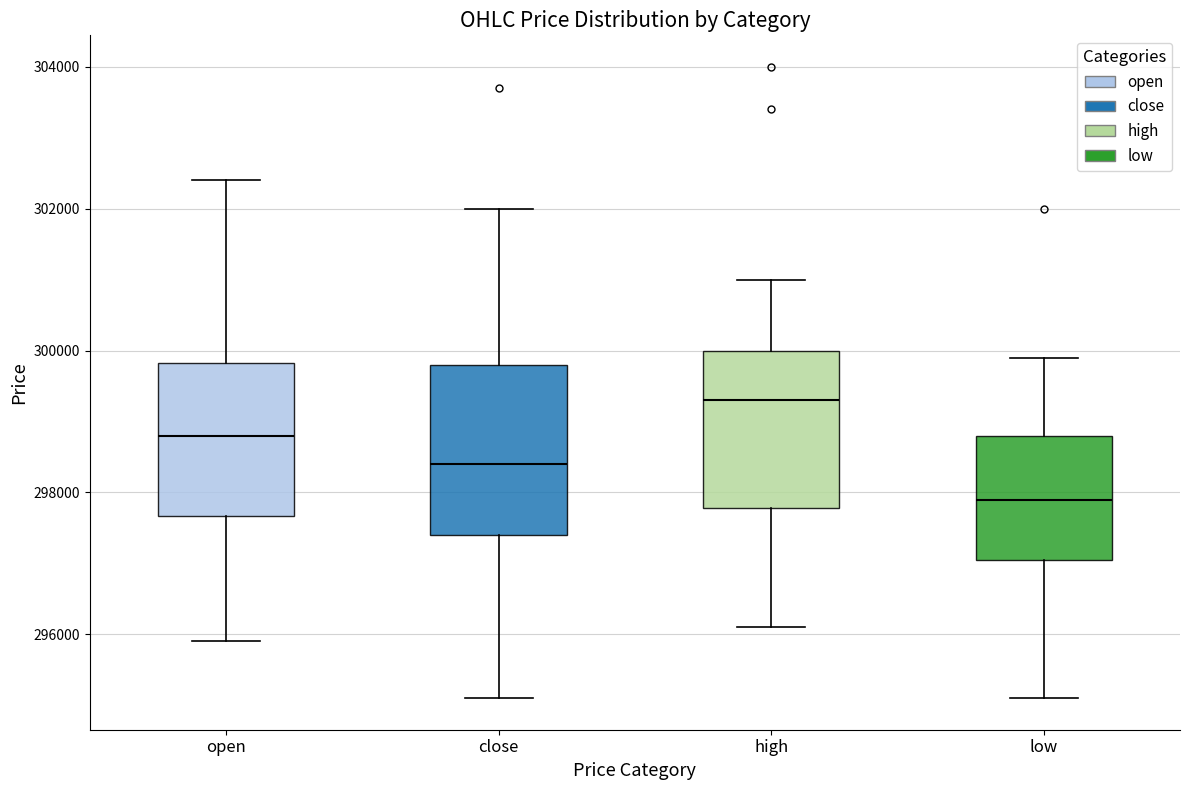

Reading left to right, read every box against the y-axis: the position of its median line, the range the box covers, and the ends of its whiskers. The values are not printed on the chart, so give them approximately, as read against the axis.

open: median 298800, box 297600 to 299800, whiskers 296000 to 302400
close: median 298400, box 297400 to 299800, whiskers 295200 to 302000
high: median 299400, box 297800 to 300000, whiskers 296200 to 301000
low: median 298000, box 297000 to 298800, whiskers 295200 to 300000